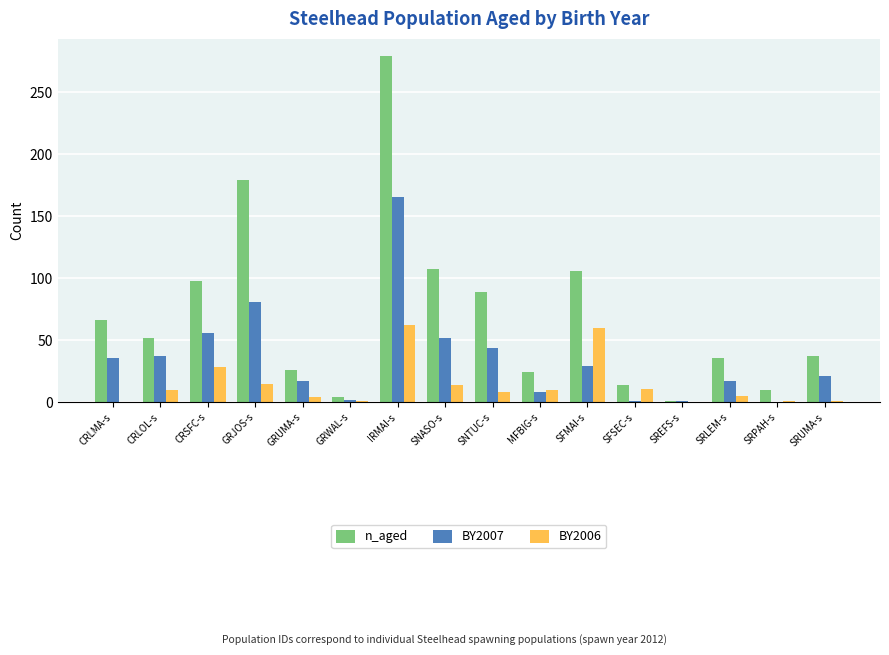

At which category does the chart reach its peak across all series?

IRMAI-s